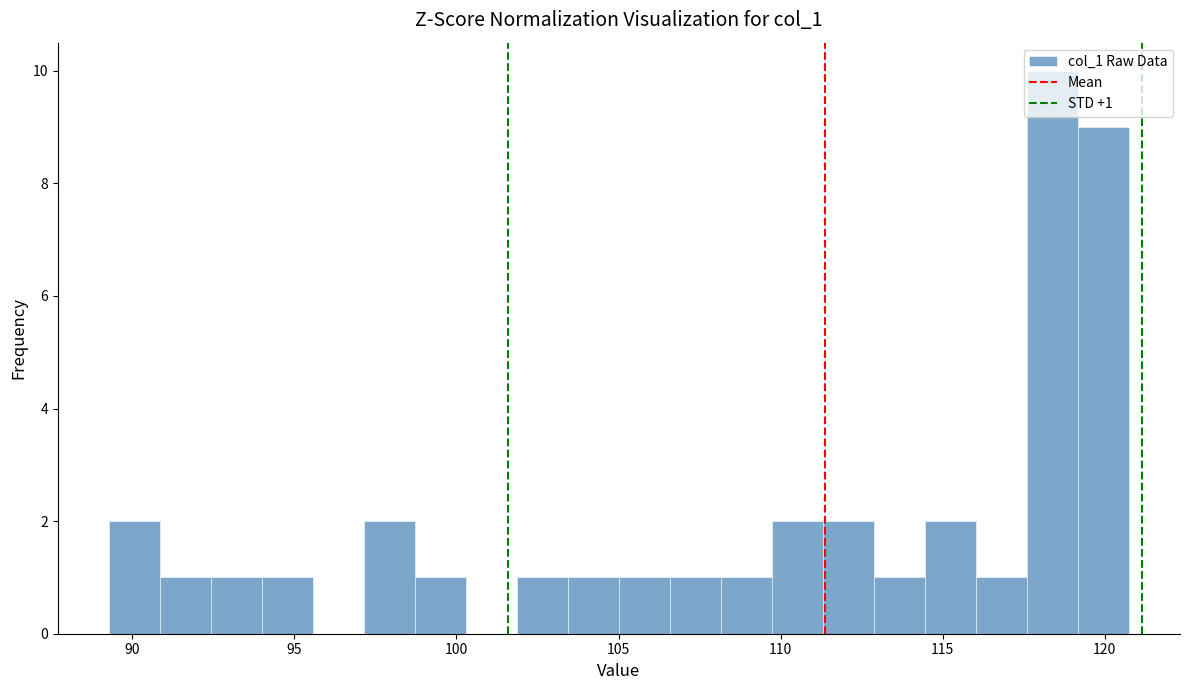

Around what value on the x-axis is the tallest bar? Give the approximate position of its centre, as read against the axis.

118.5